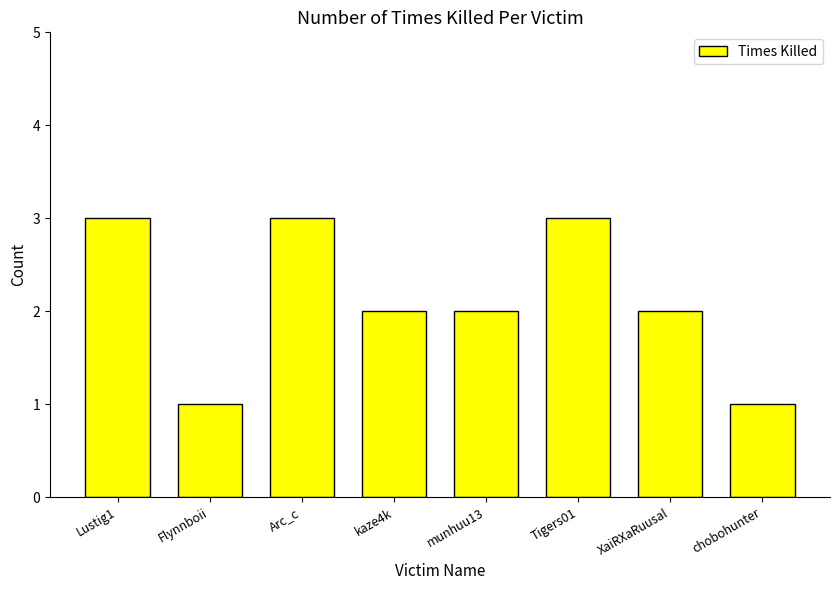

The value at kaze4k is 2. True or false?

True